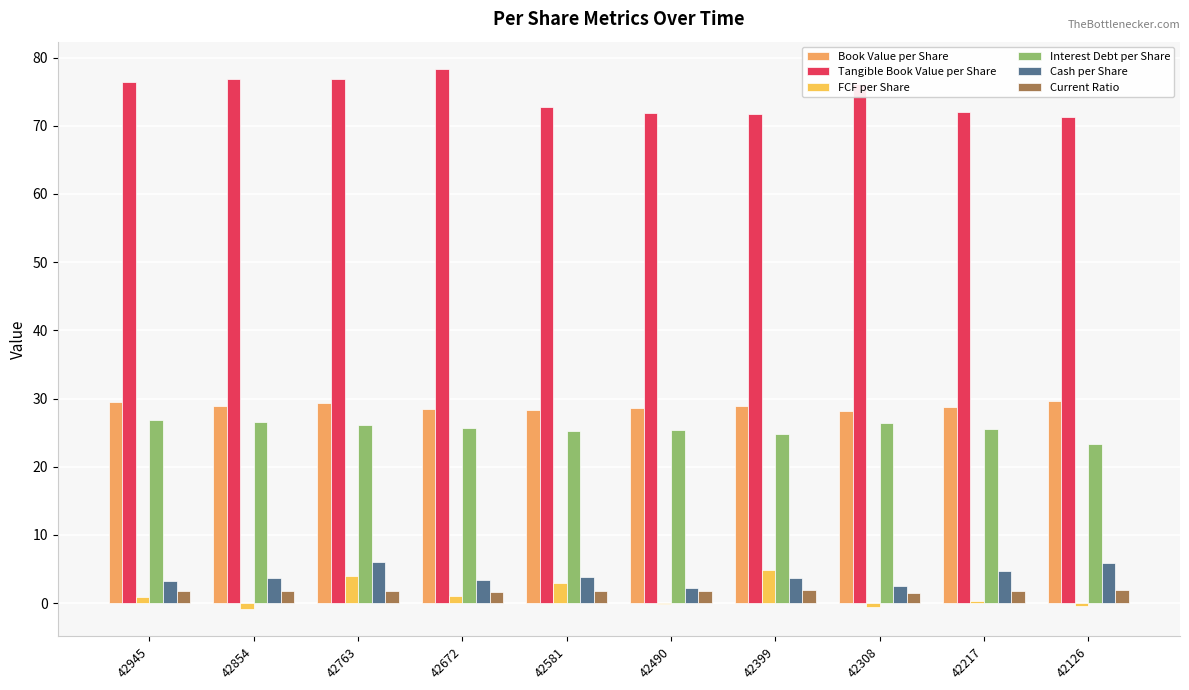

Count the number of data series in this chart.

6